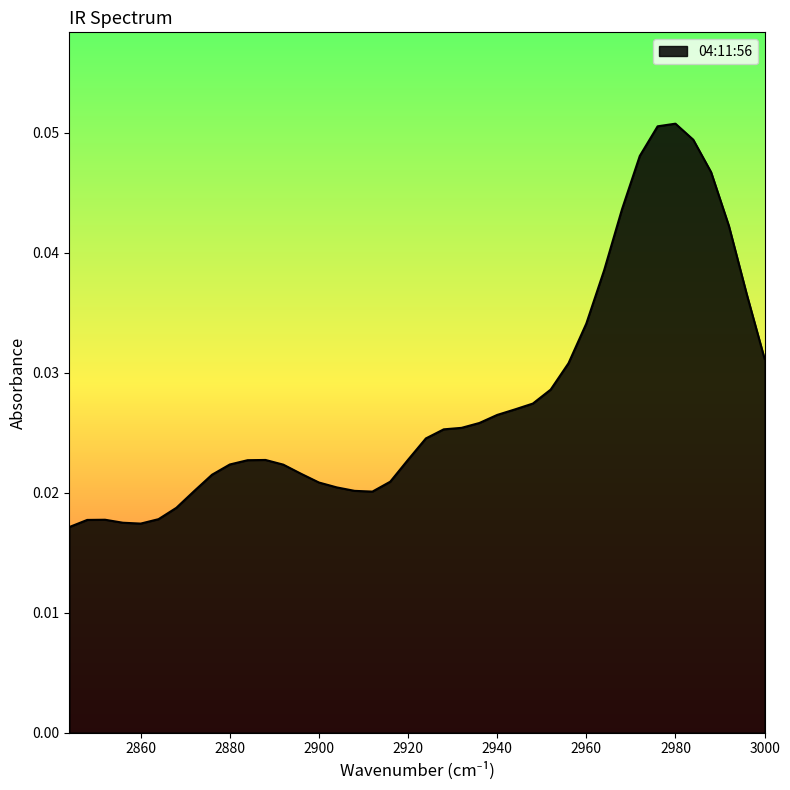

How many points are lower than both their immediate neighbors (excluding endpoints)?

2